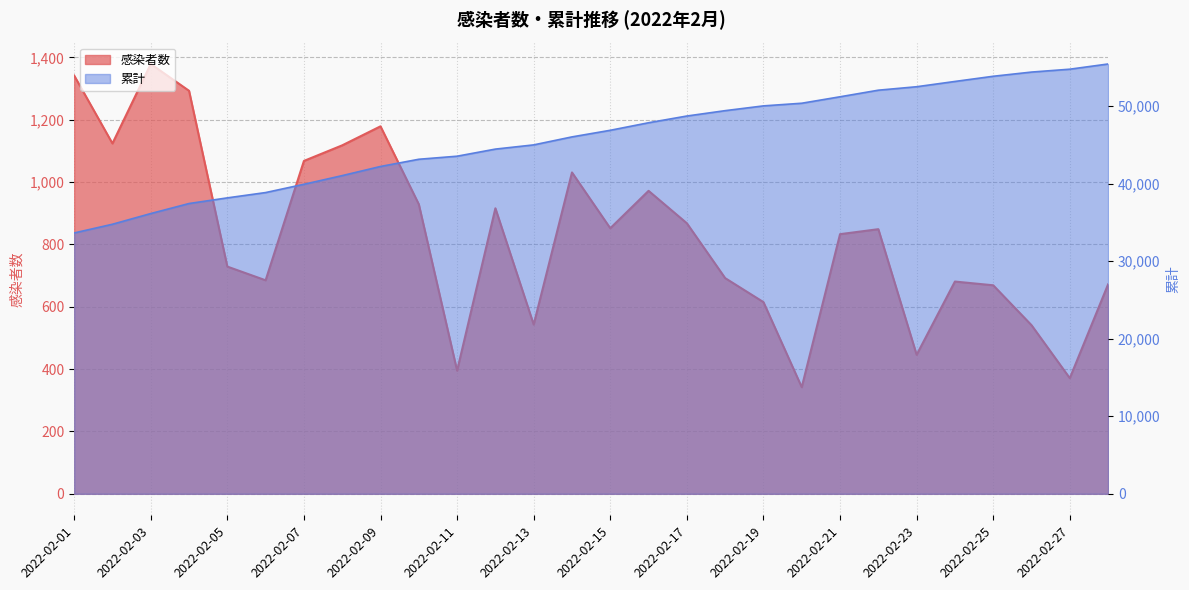

What is the sum of the 感染者数 values at 2022-02-23 and 2022-02-14?

1477